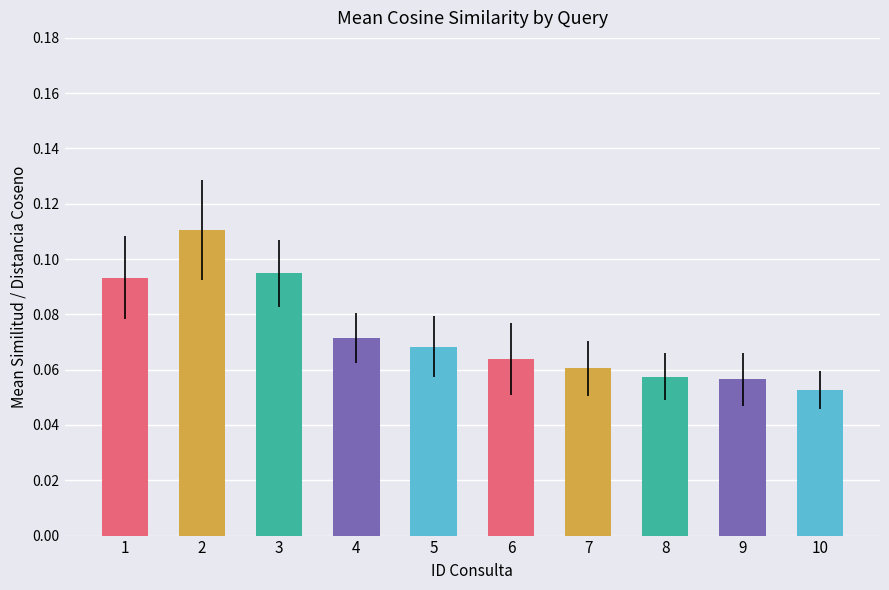

Is it true that the value at 10 is 0.0?

False